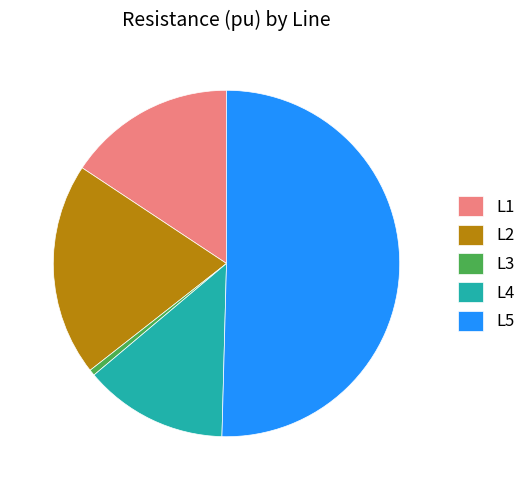

How many segments does this pie chart have?

5